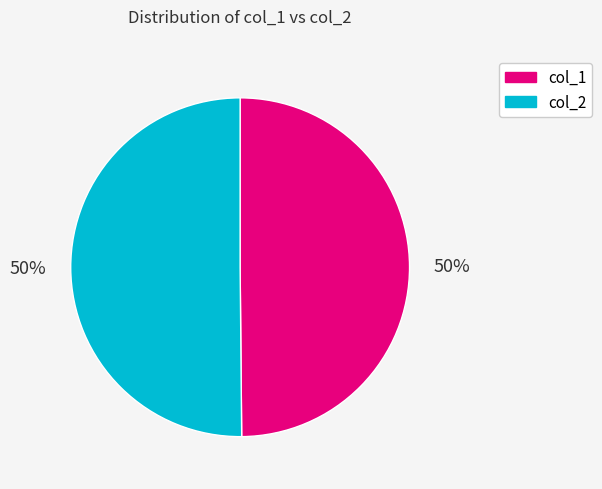

To the nearest percent, what is the average slice percentage?

50%